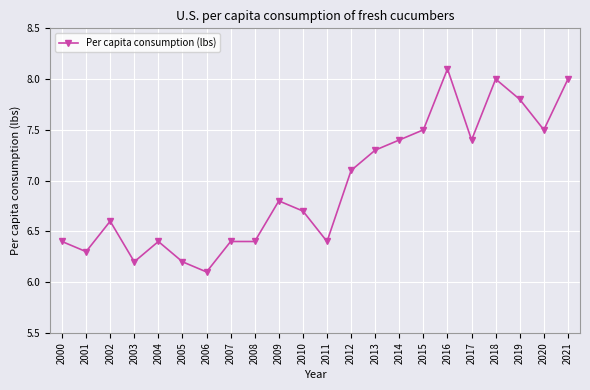

True or false: the data shows 6.4 at 2004.

True